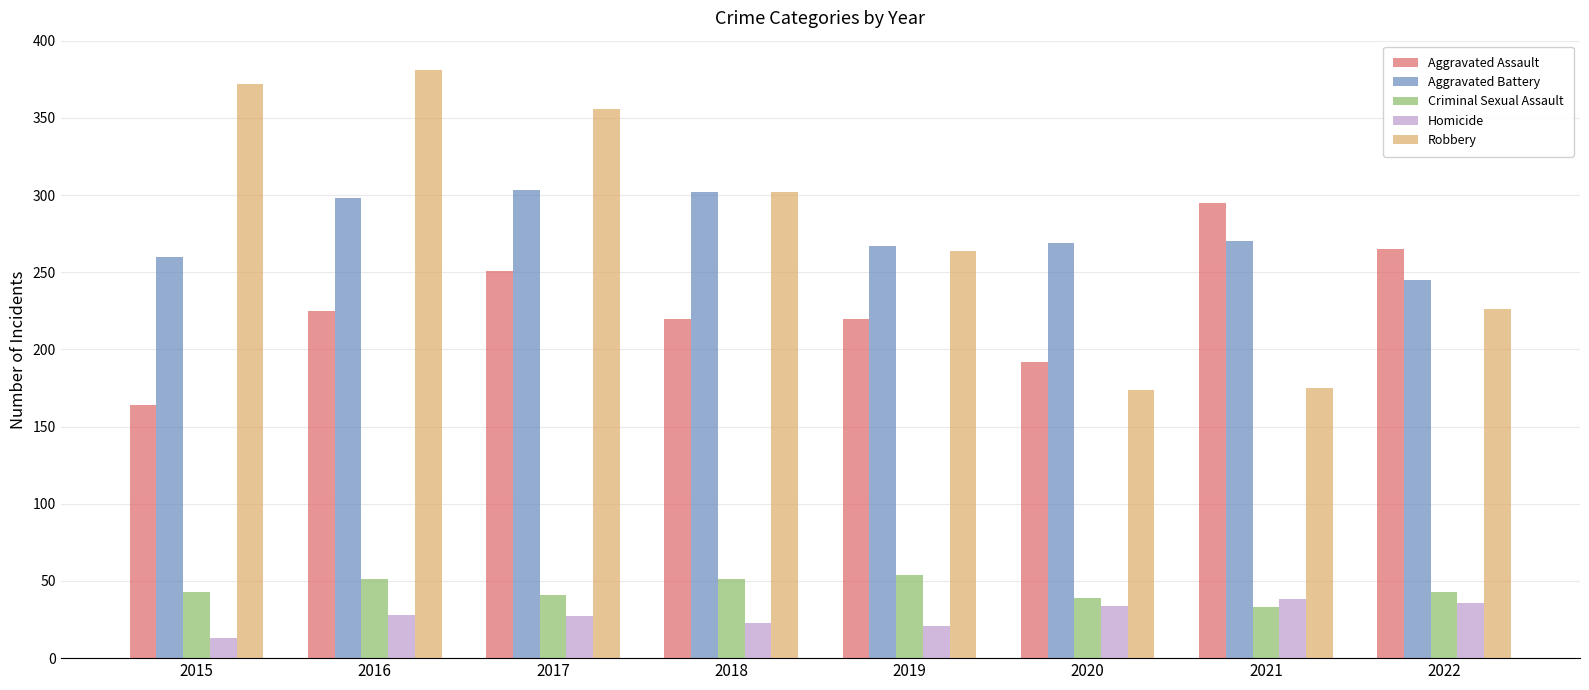

What is the difference between the highest and lowest values at 2017?

329